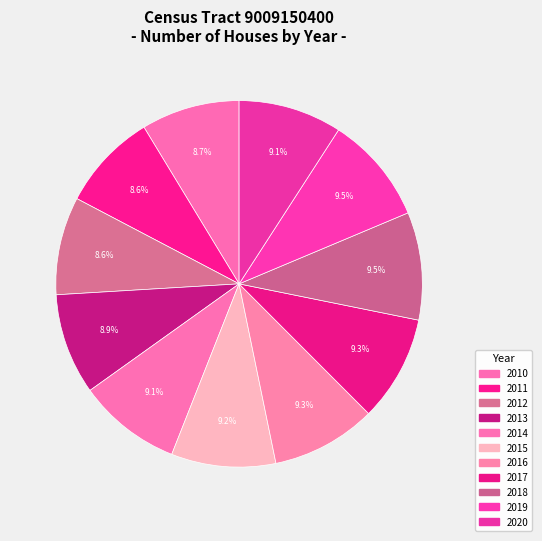

Does 2014 account for over 50% of the chart?

No